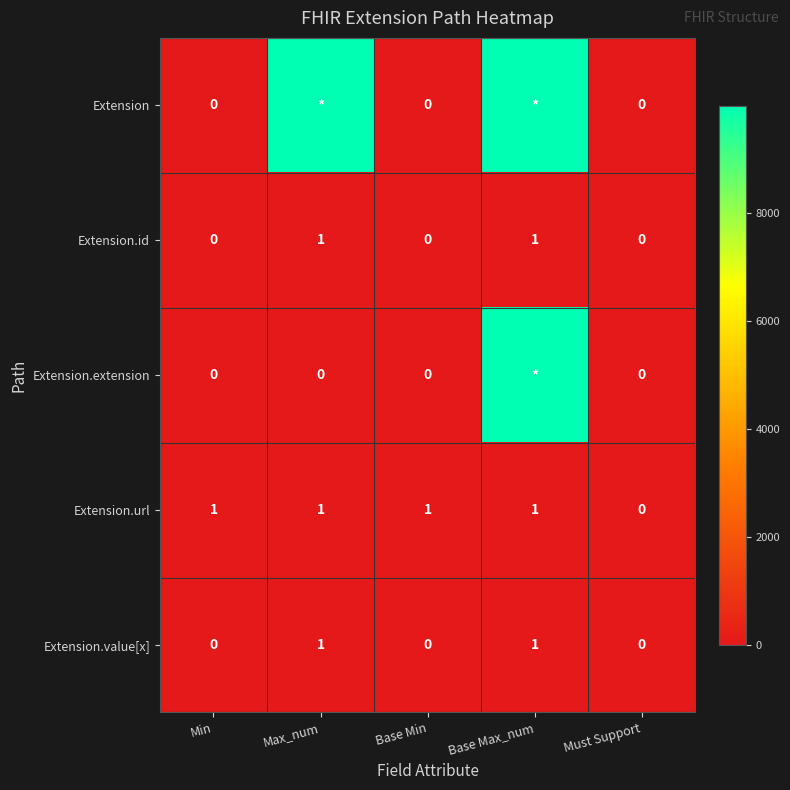

Is it true that Extension.value[x] equals 1 at Min?

False